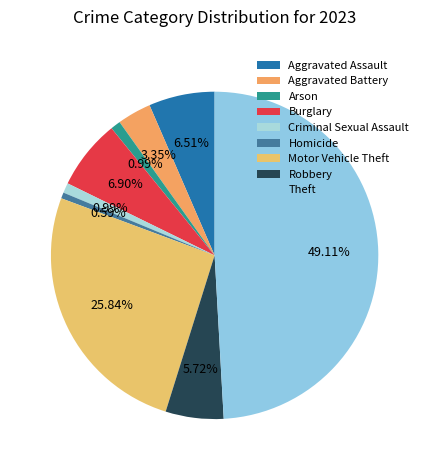

Which slice is the largest?

Theft